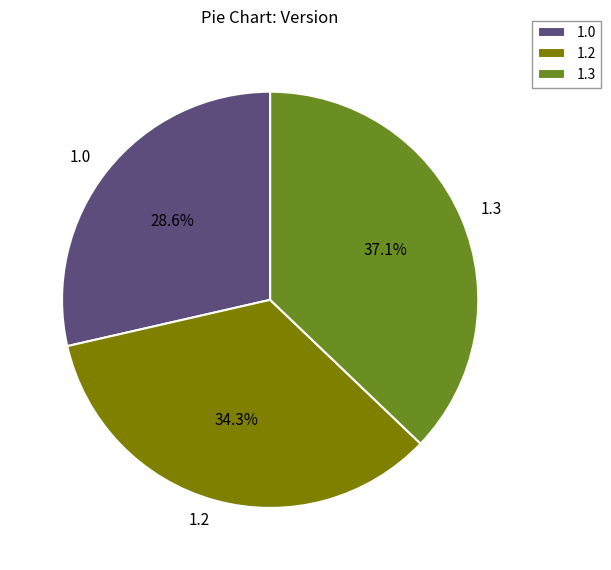

Count the number of slices in the pie.

3